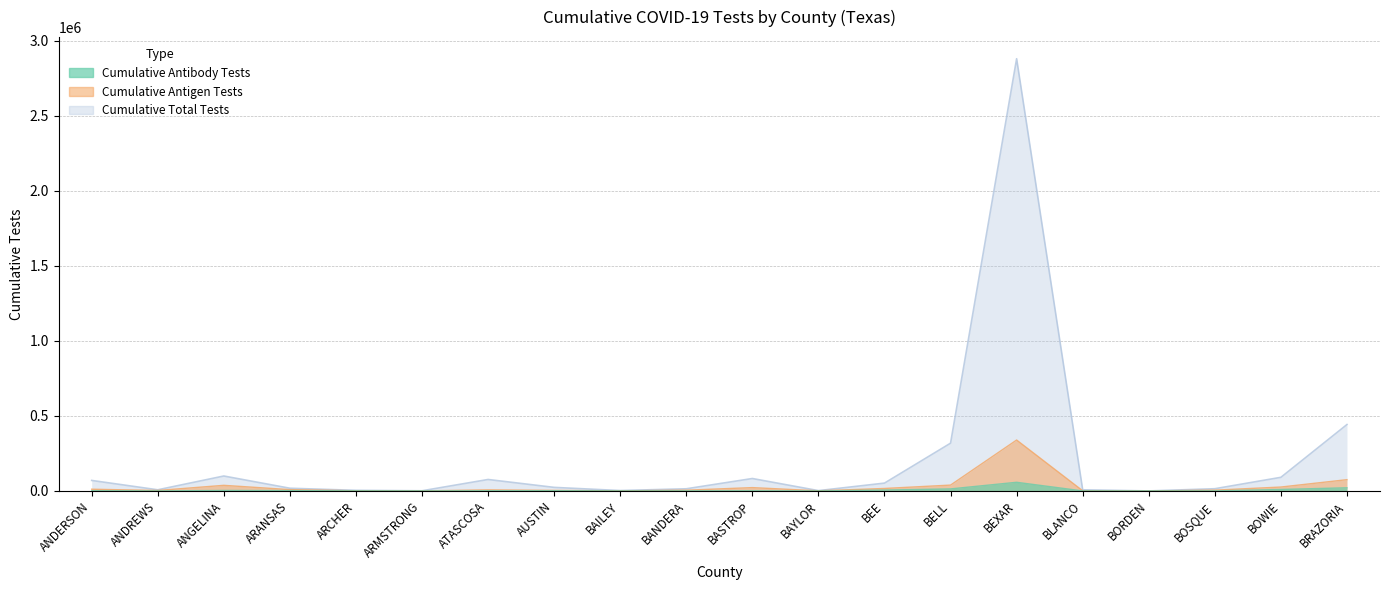

What position from the left is BEE?

13